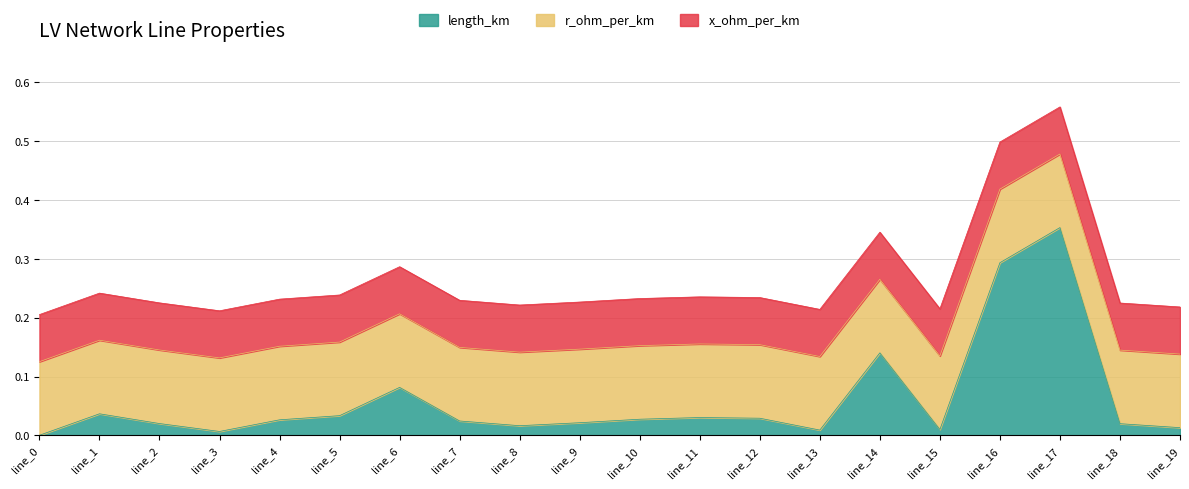

Reading left to right, extract all data points from this chart.

length_km: 0.0	0.0	0.0	0.0	0.0	0.0	0.1	0.0	0.0	0.0	0.0	0.0	0.0	0.0	0.1	0.0	0.3	0.4	0.0	0.0
r_ohm_per_km: 0.1	0.1	0.1	0.1	0.1	0.1	0.1	0.1	0.1	0.1	0.1	0.1	0.1	0.1	0.1	0.1	0.1	0.1	0.1	0.1
x_ohm_per_km: 0.1	0.1	0.1	0.1	0.1	0.1	0.1	0.1	0.1	0.1	0.1	0.1	0.1	0.1	0.1	0.1	0.1	0.1	0.1	0.1